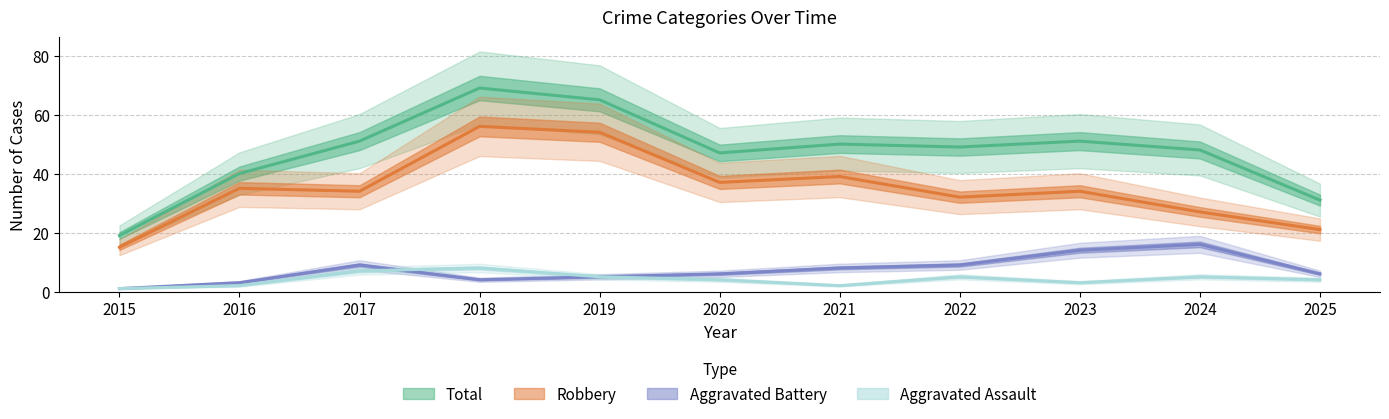

What is the total value across all series at 2019?

129